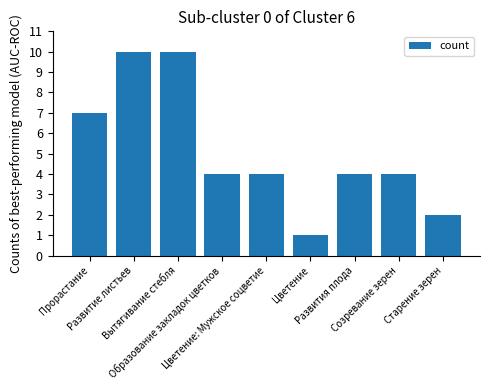

What is the sum of all values?

46